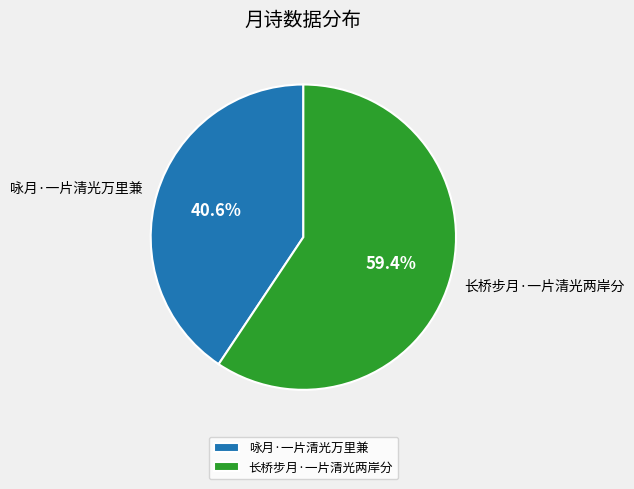

To the nearest percent, what portion does 长桥步月·一片清光两岸分 represent?

59%